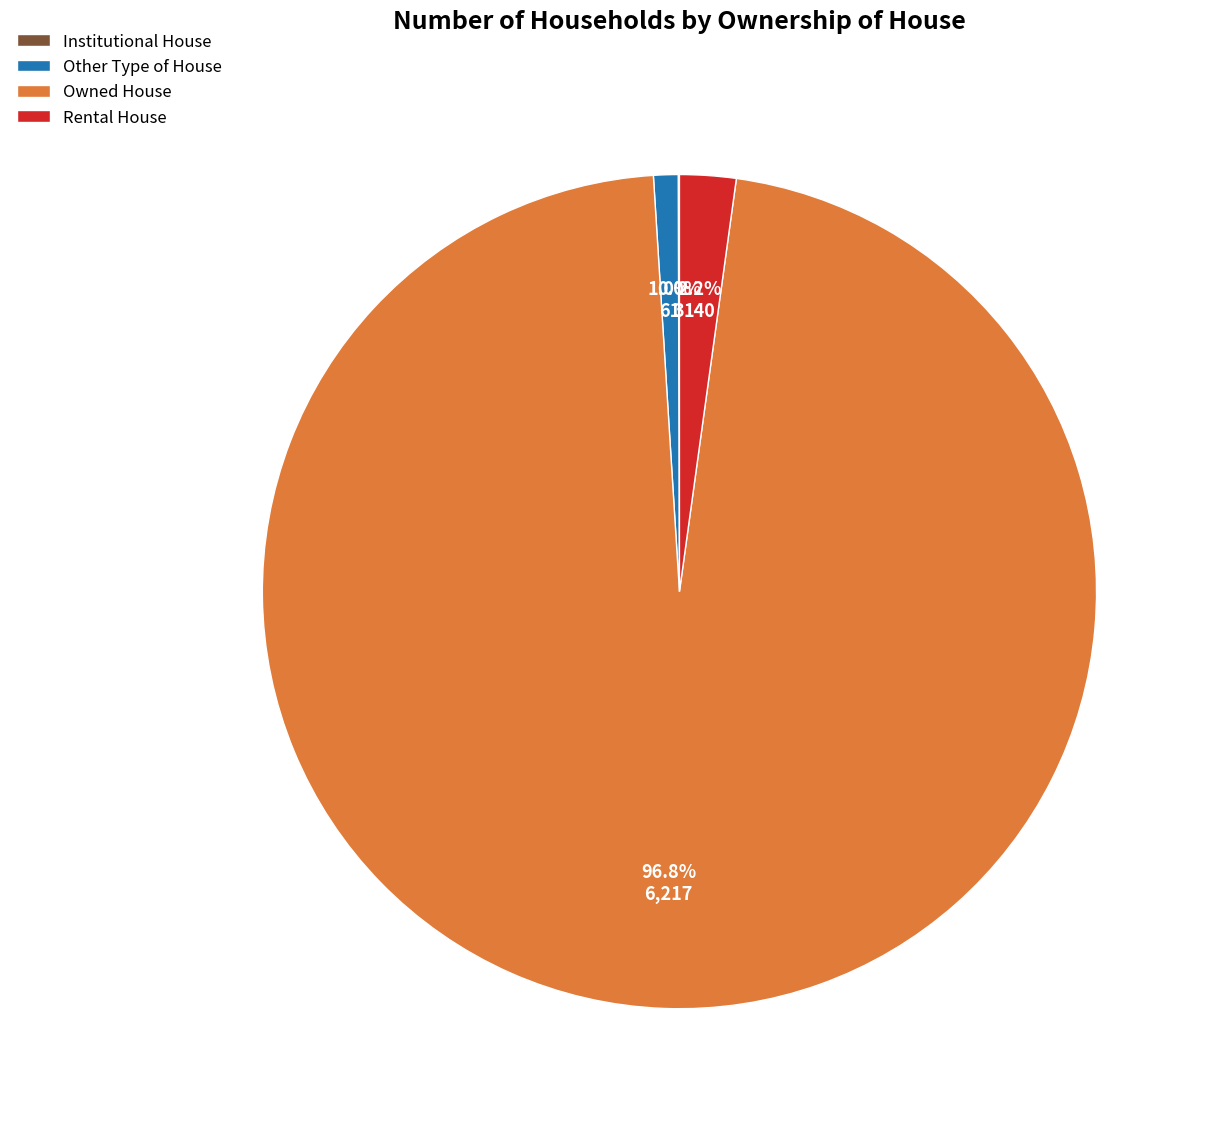

What is the majority slice?

Owned House